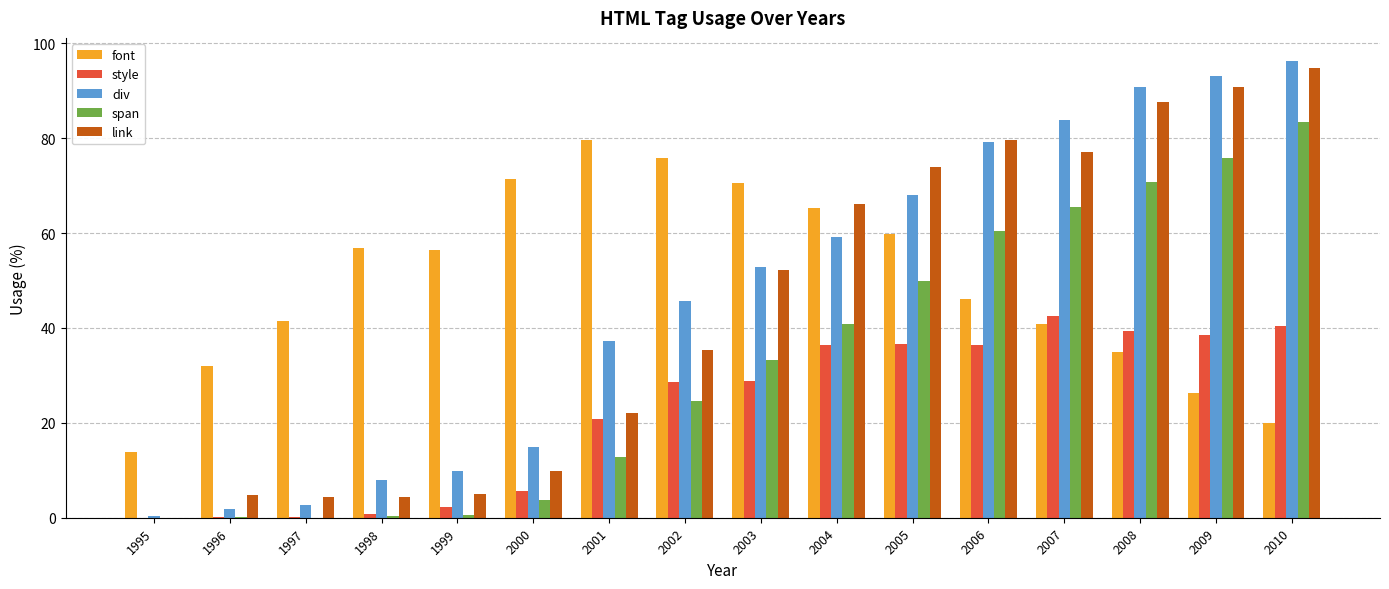

Read the span value at 2007.

65.6